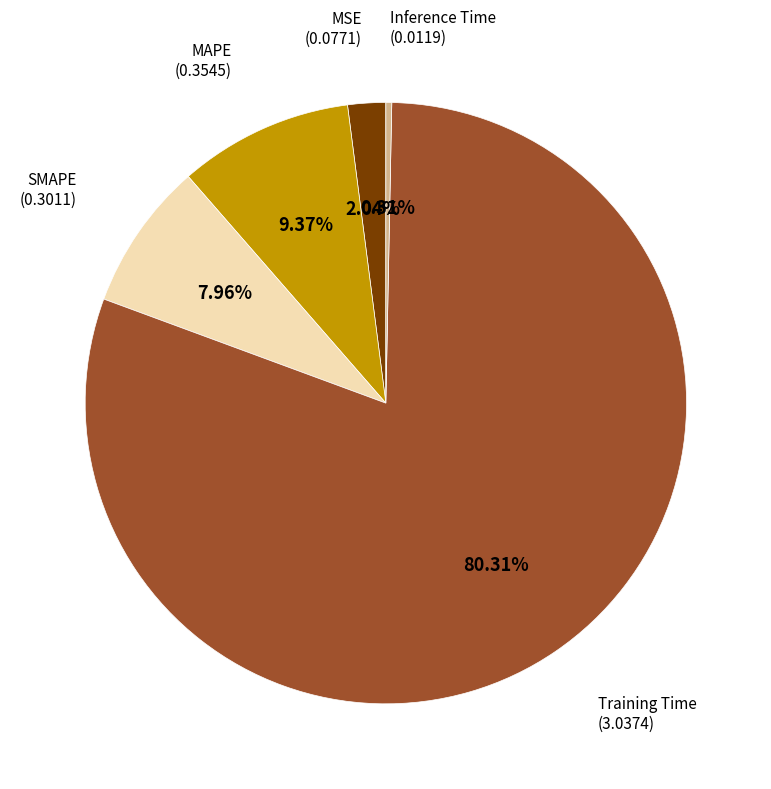

Is there any slice that represents more than half of the pie?

Yes